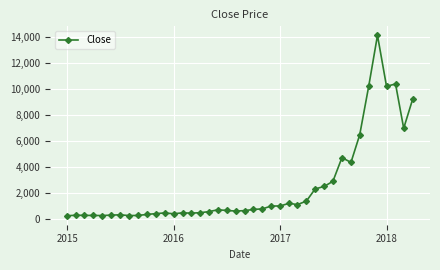

What is the maximum value shown in the chart?

14156.4